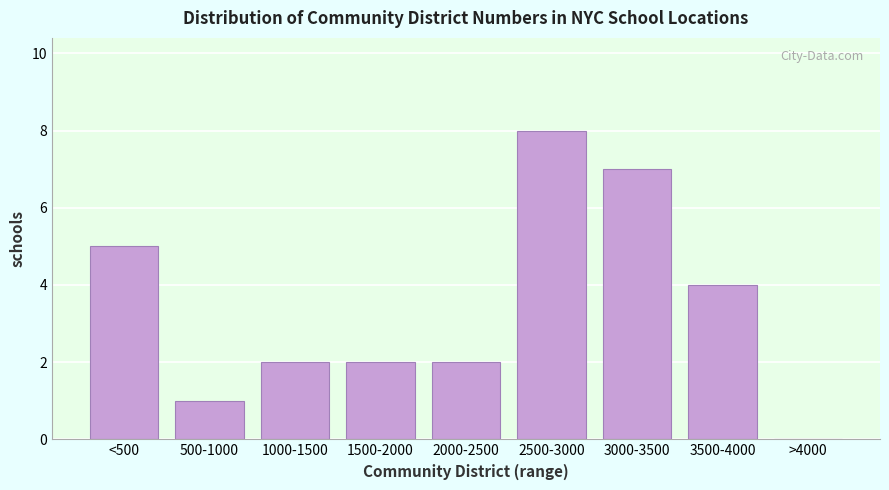

Reading left to right, extract all data points from this chart.

<500=5	500-1000=1	1000-1500=2	1500-2000=2	2000-2500=2	2500-3000=8	3000-3500=7	3500-4000=4	>4000=0